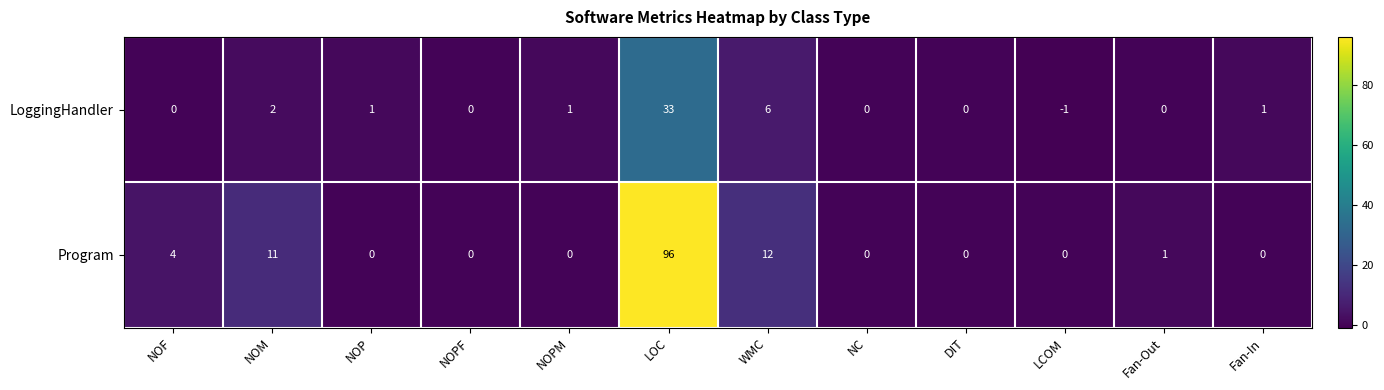

What is the average value of the Program series?

10